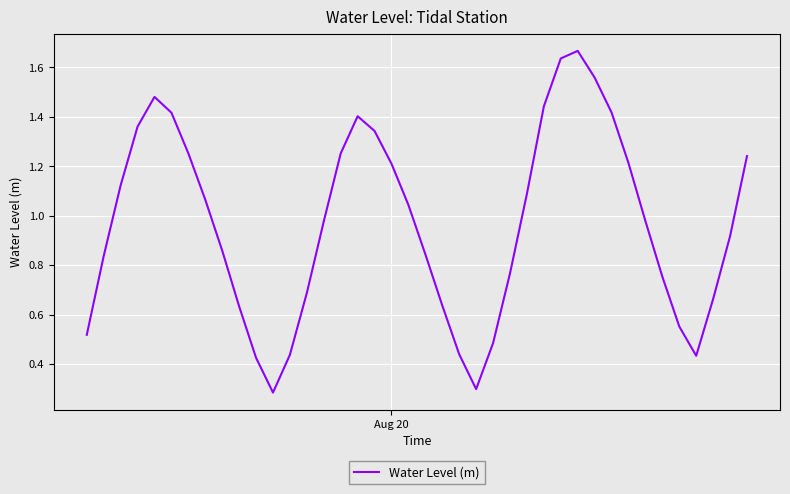

What is the smallest value displayed?

0.3